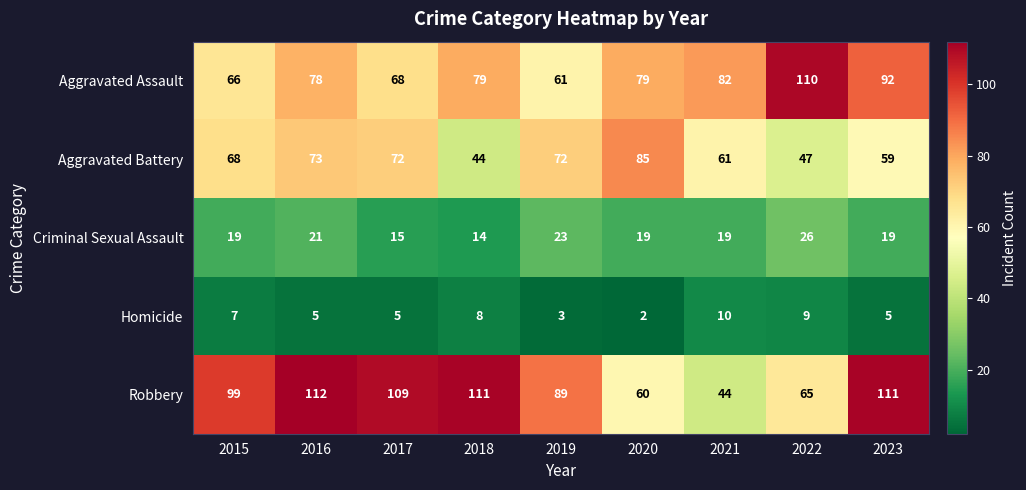

At 2021, list the series in order from smallest to largest.

Homicide, Criminal Sexual Assault, Robbery, Aggravated Battery, Aggravated Assault